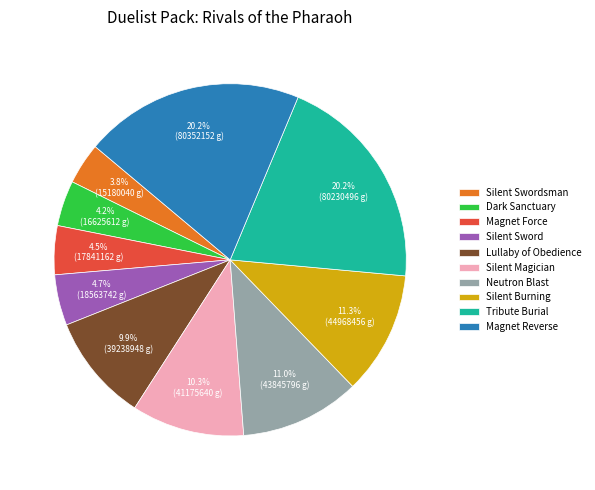

What percentage is the Silent Sword slice, to the nearest percent?

5%